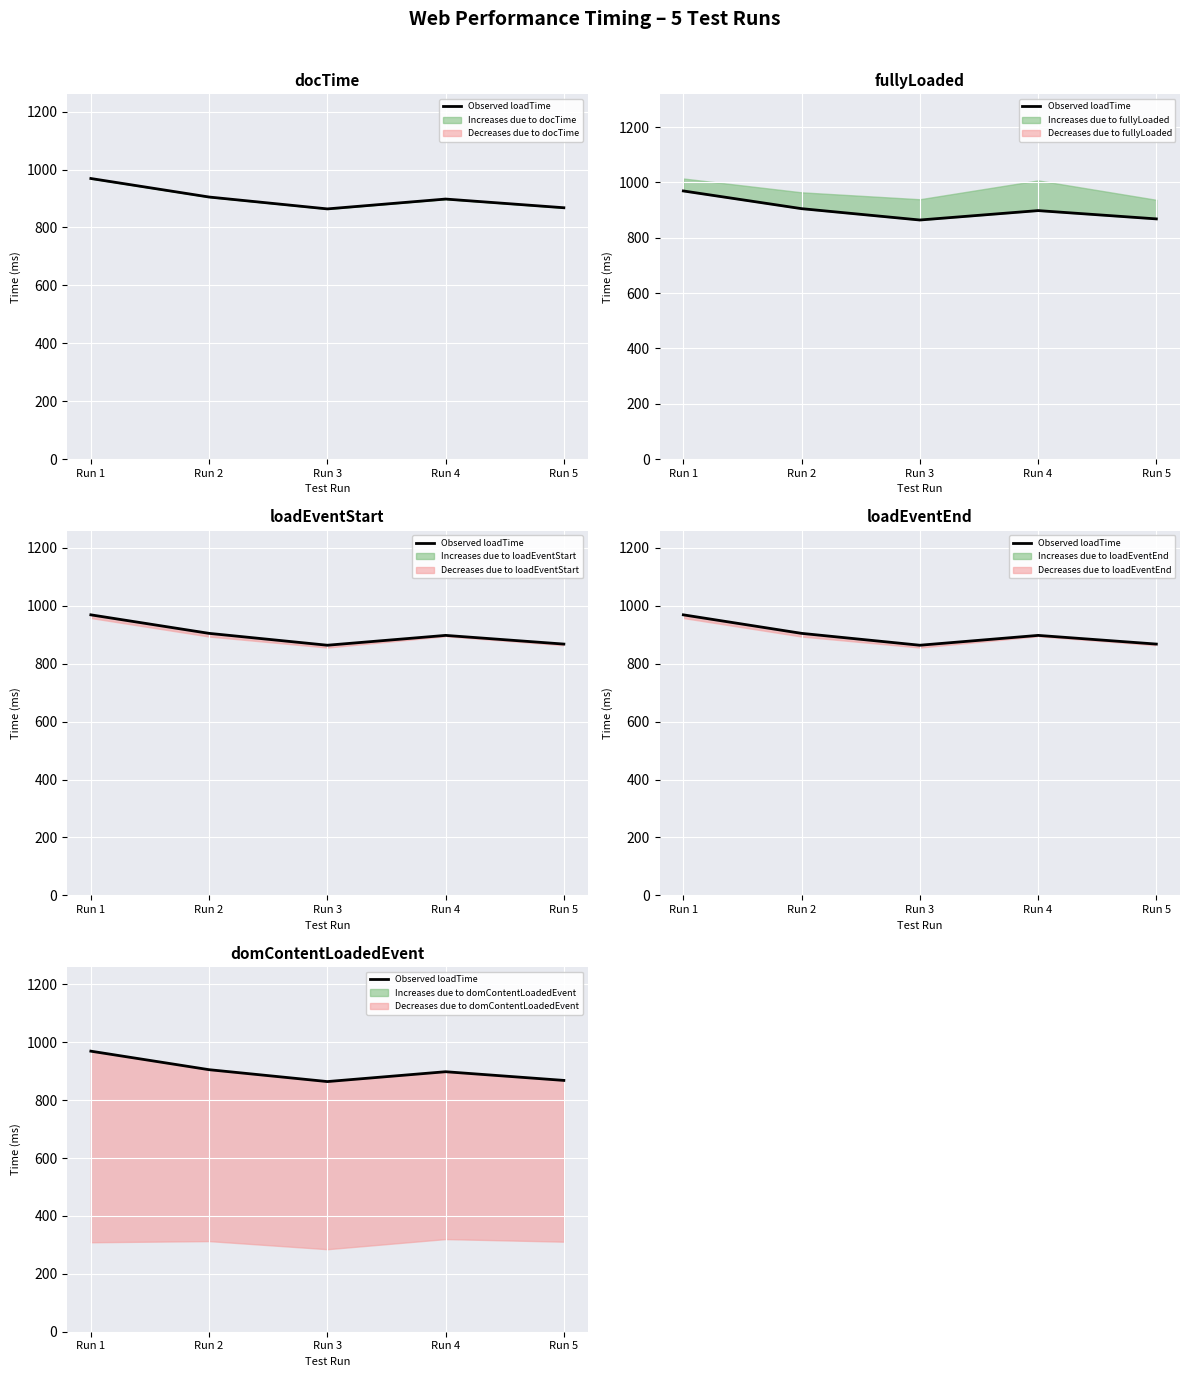

Which label corresponds to the smallest value in the chart?

Run 3